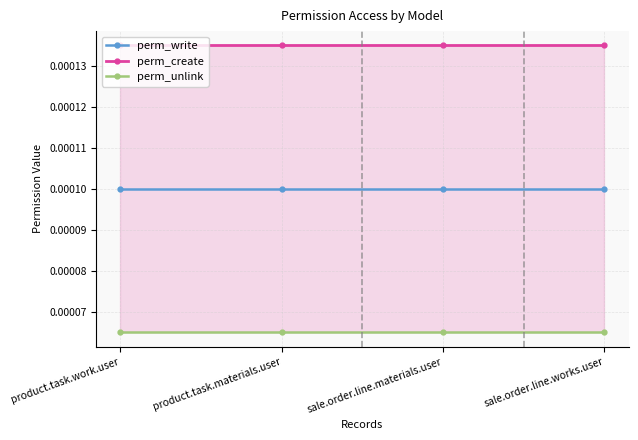

What is the label of the 3rd point from the right?

product.task.materials.user